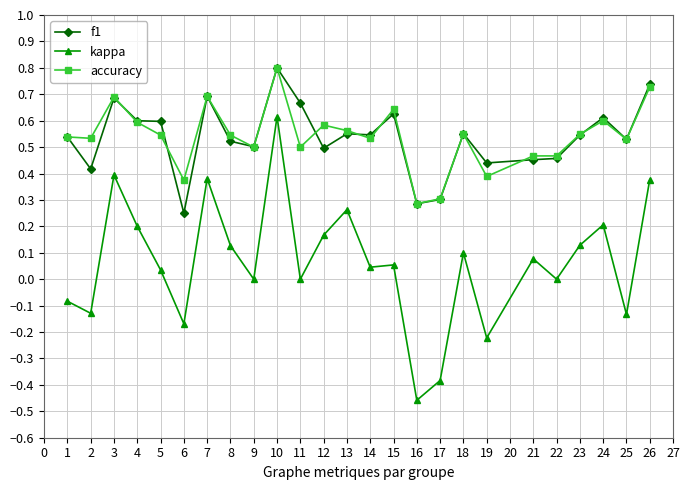

Where is the first local maximum for accuracy?

3